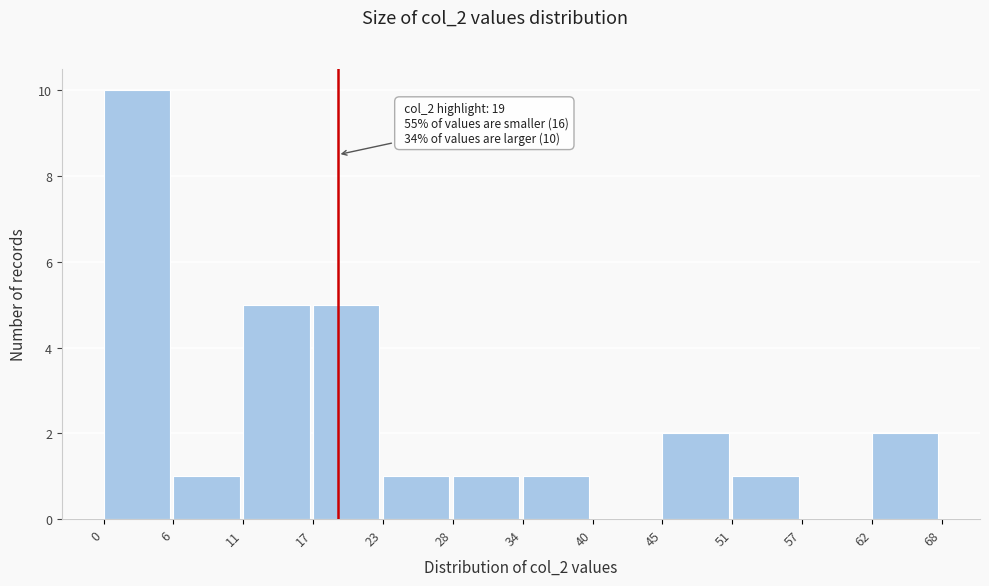

Over which range of the x-axis is the bar tallest?

0 to 6